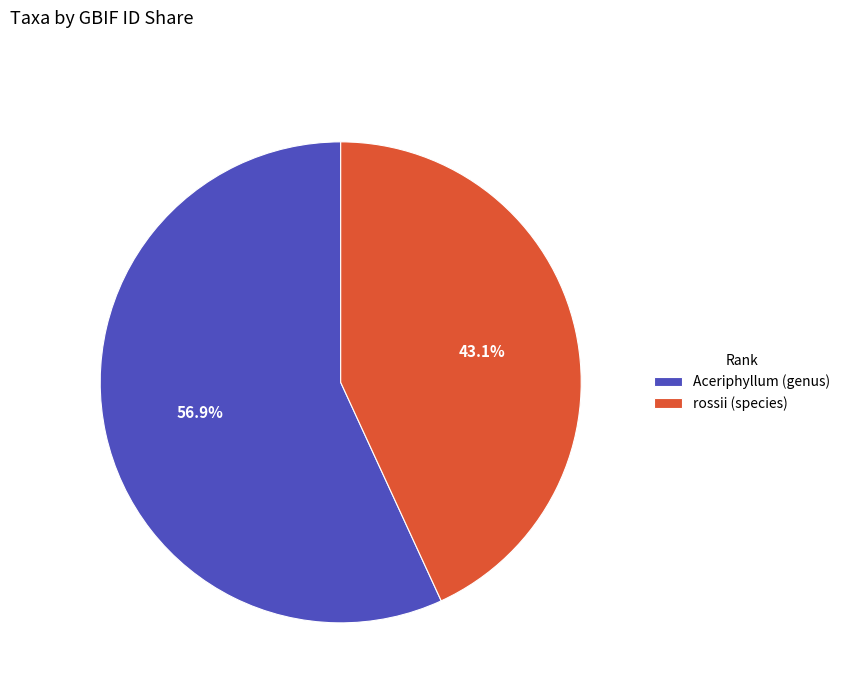

What is the largest slice in the pie chart?

Aceriphyllum (genus)